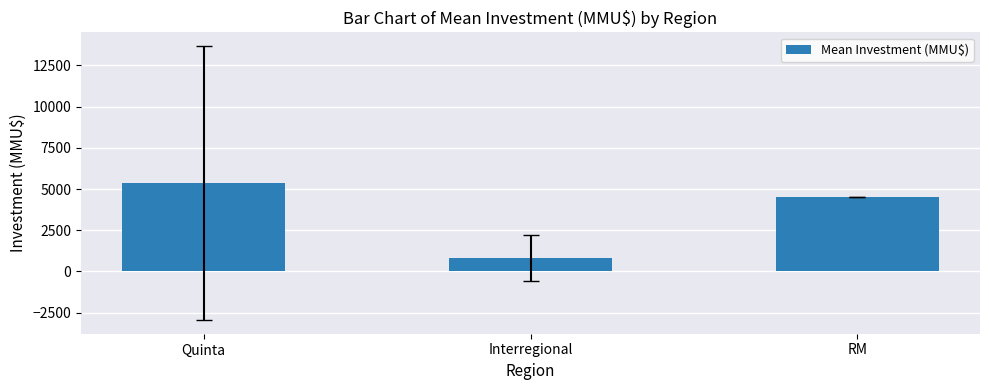

What is the label of the 1st bar from the left?

Quinta